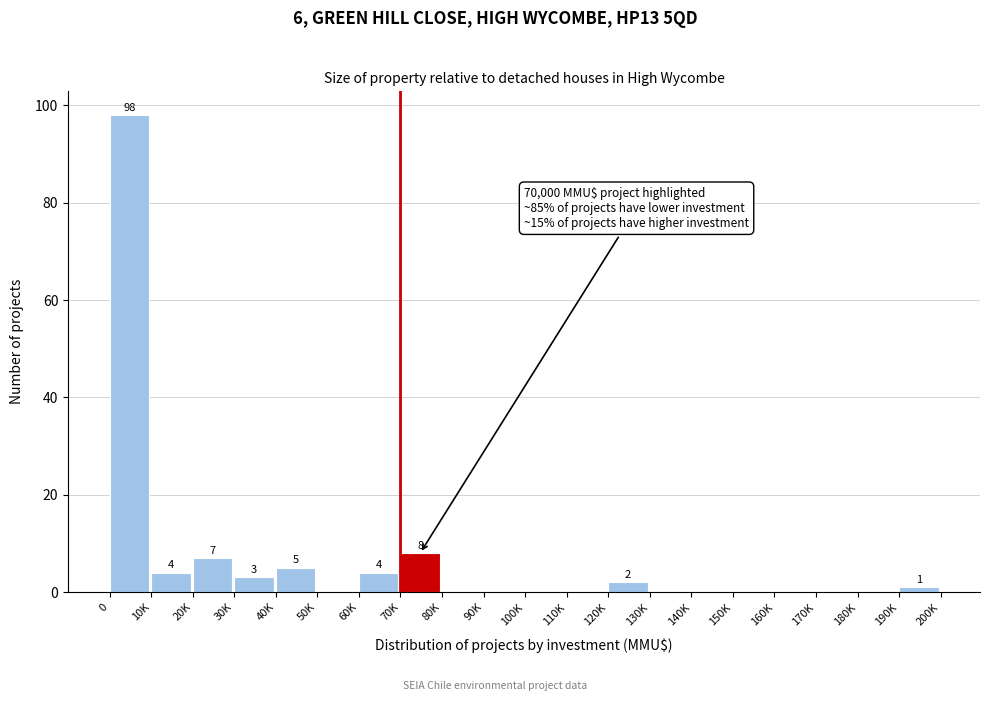

Reading left to right, list all the values displayed in this chart.

0=98	10K=4	20K=7	30K=3	40K=5	50K=0	60K=4	70K=8	80K=0	90K=0	100K=0	110K=0	120K=2	130K=0	140K=0	150K=0	160K=0	170K=0	180K=0	190K=1